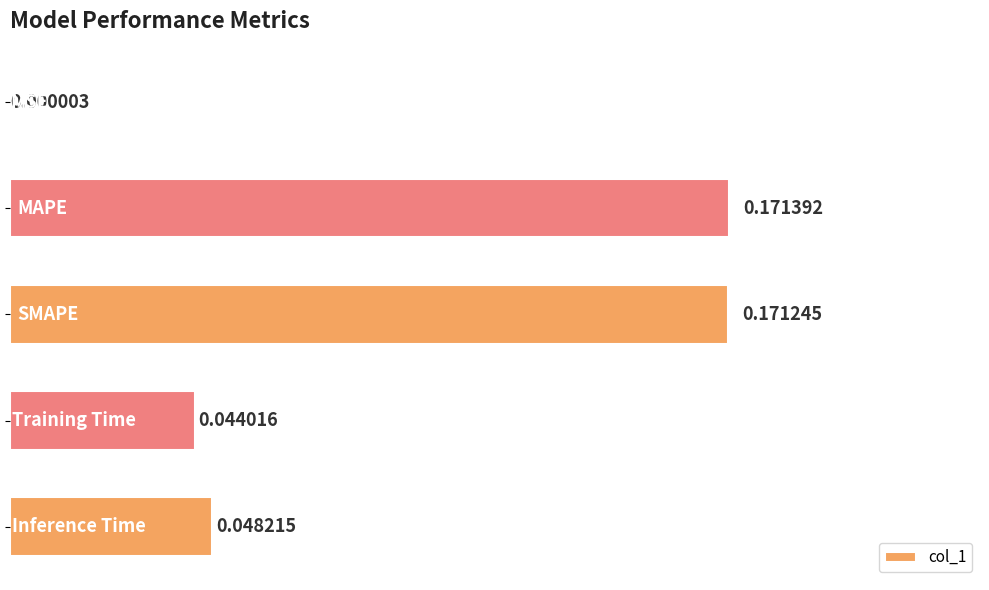

How many categories are shown in the chart?

5